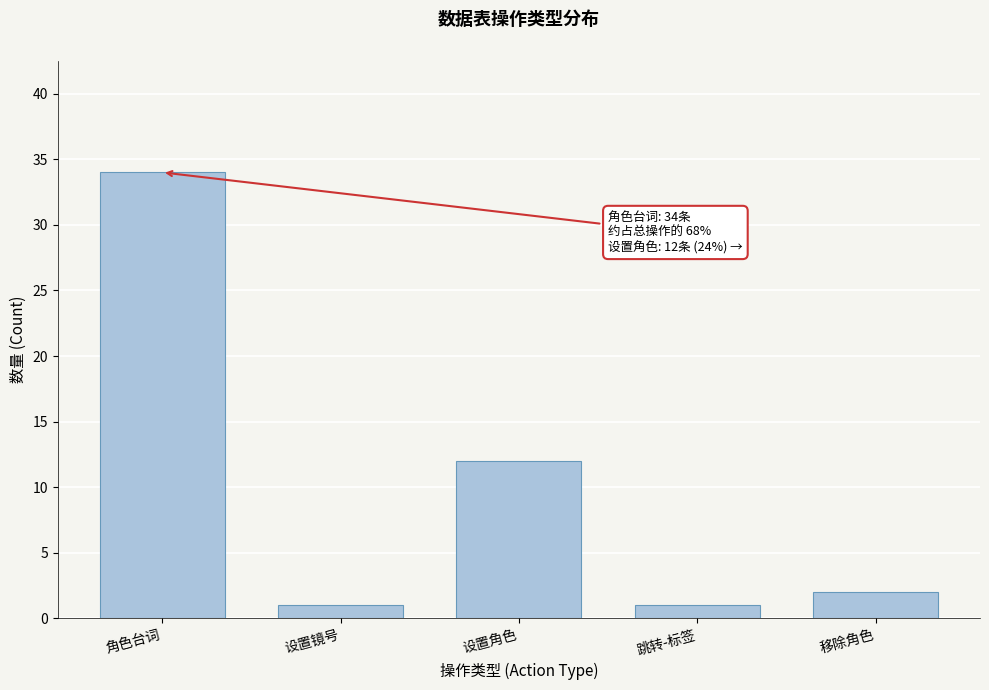

Reading right to left, transcribe all the data shown in this chart.

移除角色=2	跳转-标签=1	设置角色=12	设置镜号=1	角色台词=34